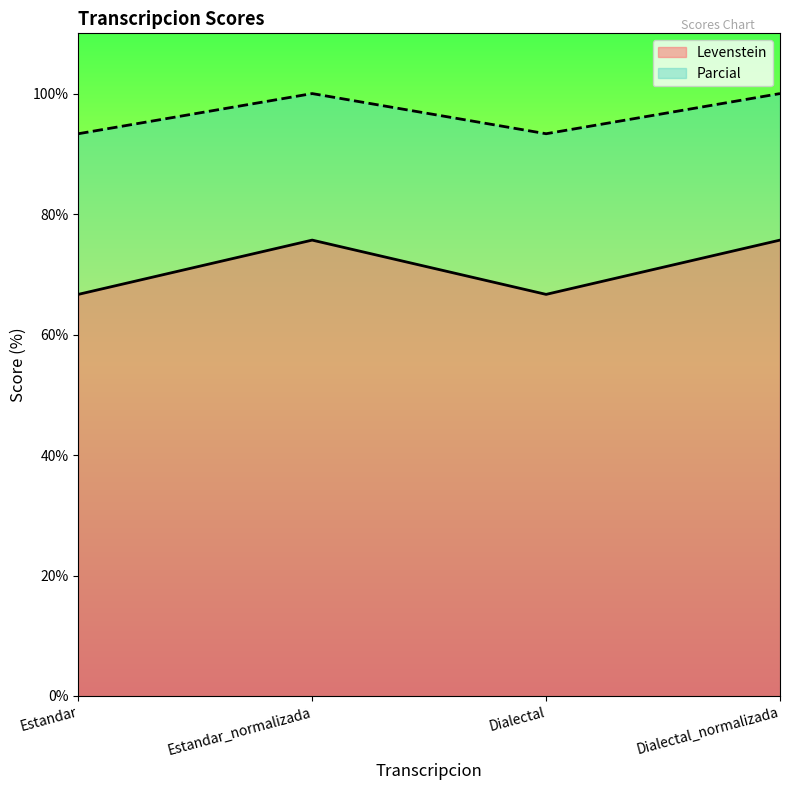

How many data points in Levenstein are above 75?

2